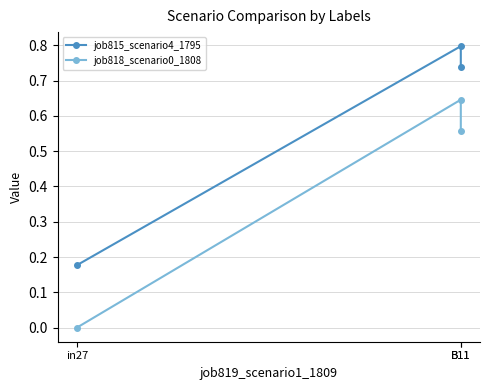

What is the difference between the maximum and minimum values in the job815_scenario4_1795 series?

0.6